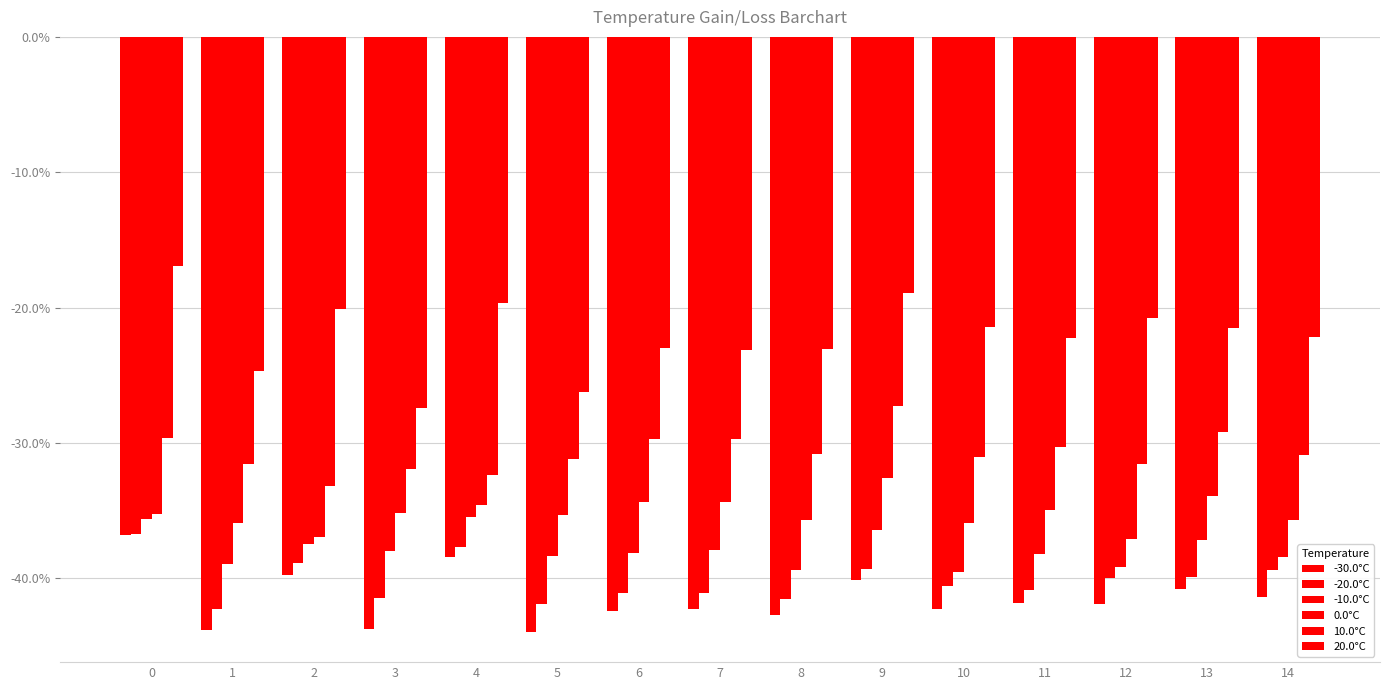

Count the number of data series in this chart.

6